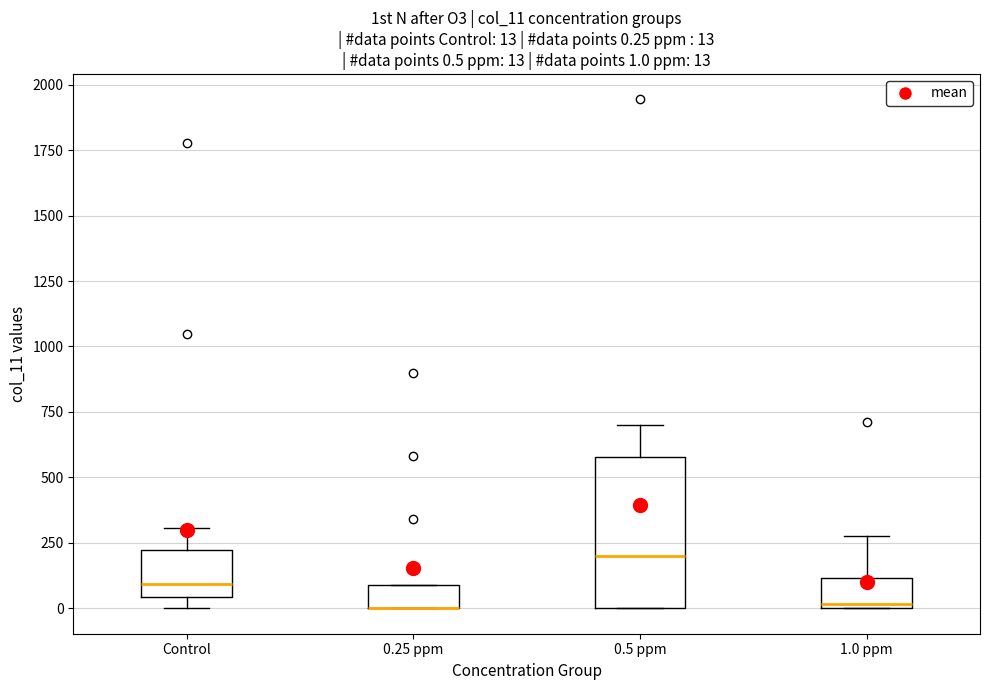

Comparing the boxes themselves (not the whiskers), which one is the tallest?

0.5 ppm